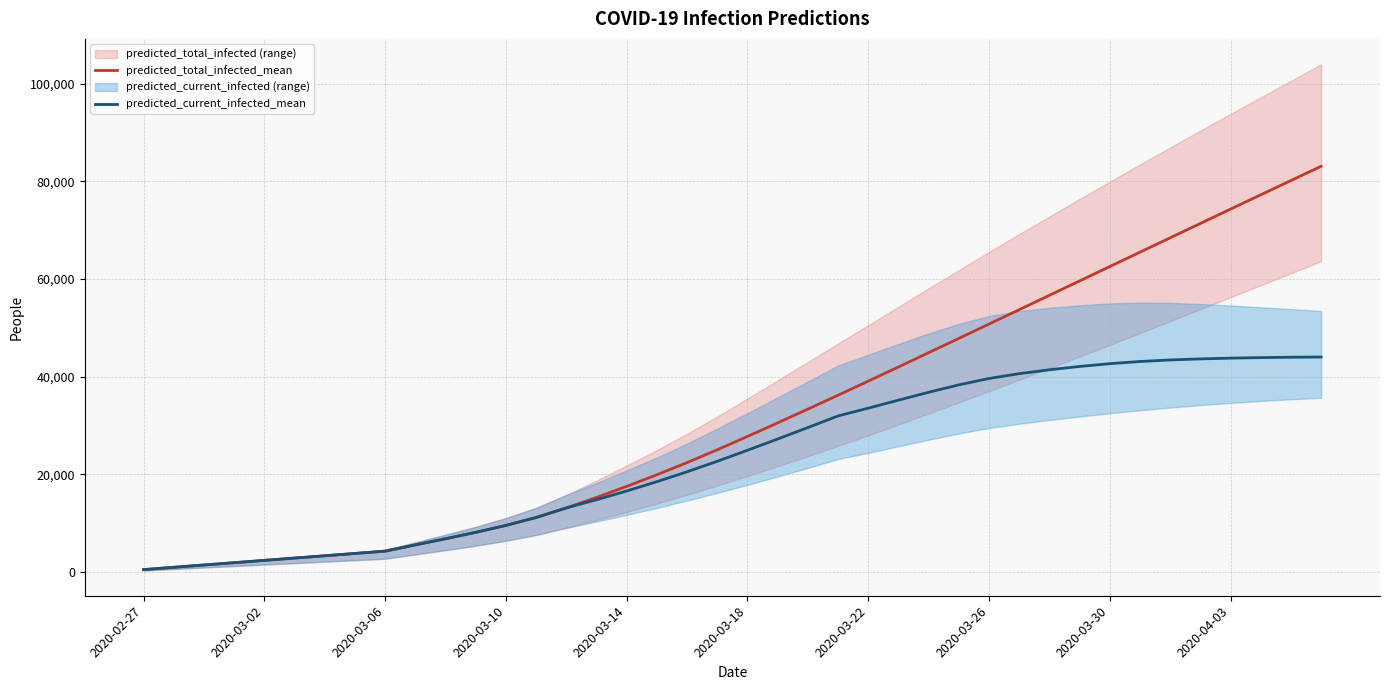

Which series has the widest spread of values?

predicted_total_infected_mean